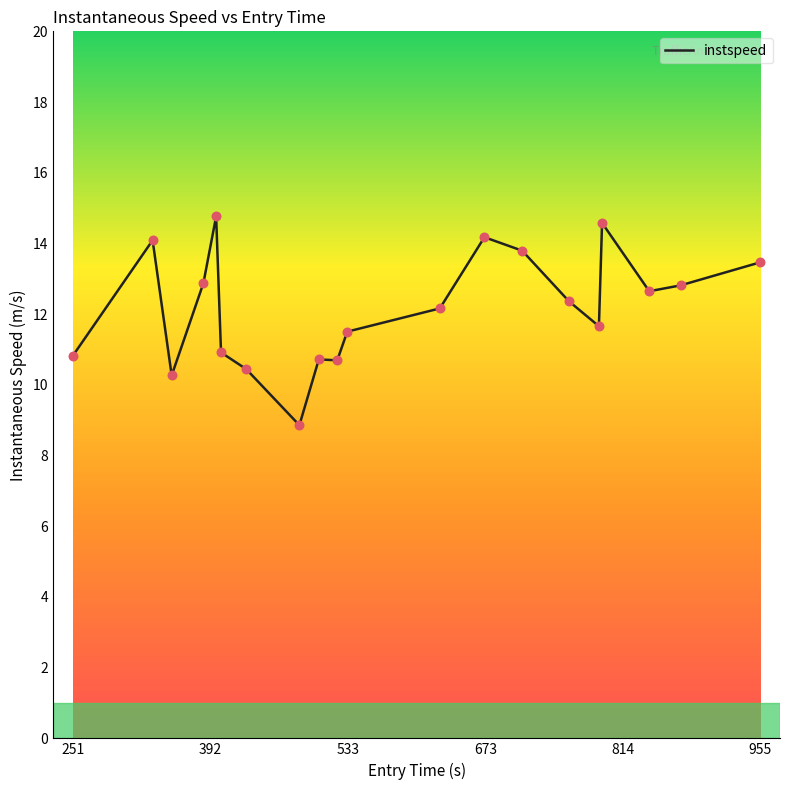

What is the difference between the maximum and minimum values?

5.9